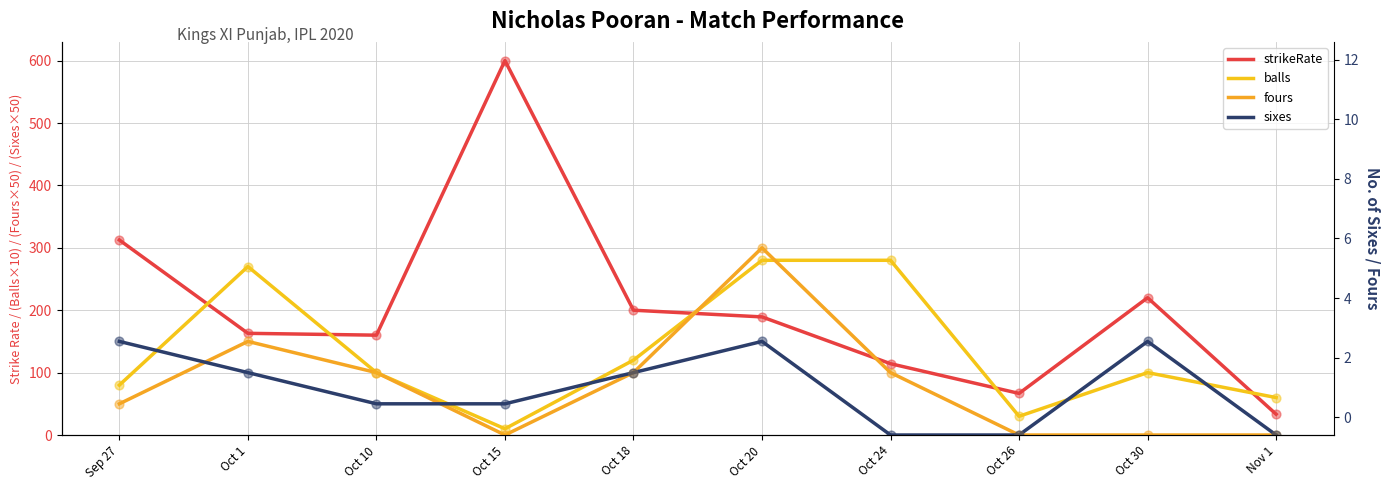

Which series contains the highest Y value?

strikeRate